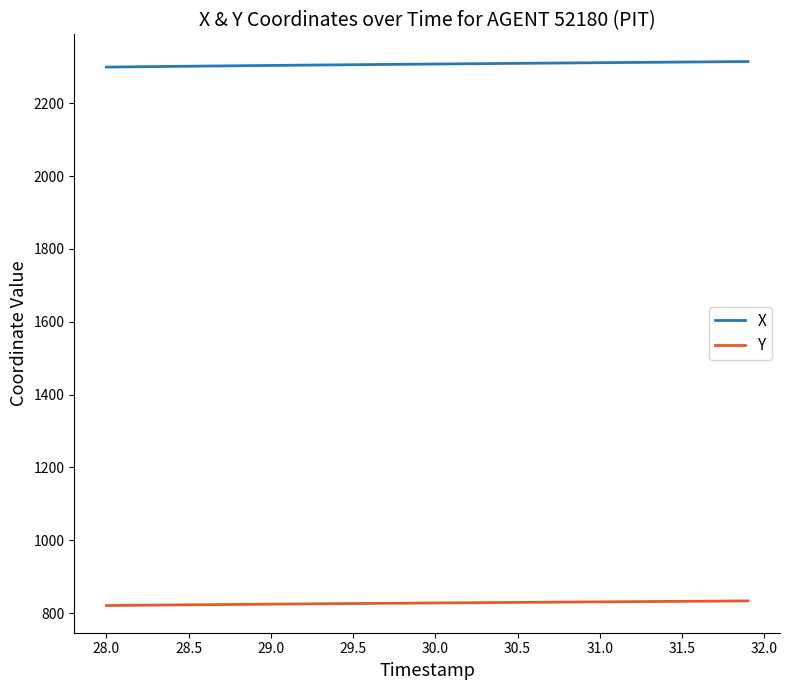

True or false: X and Y intersect in this chart.

False